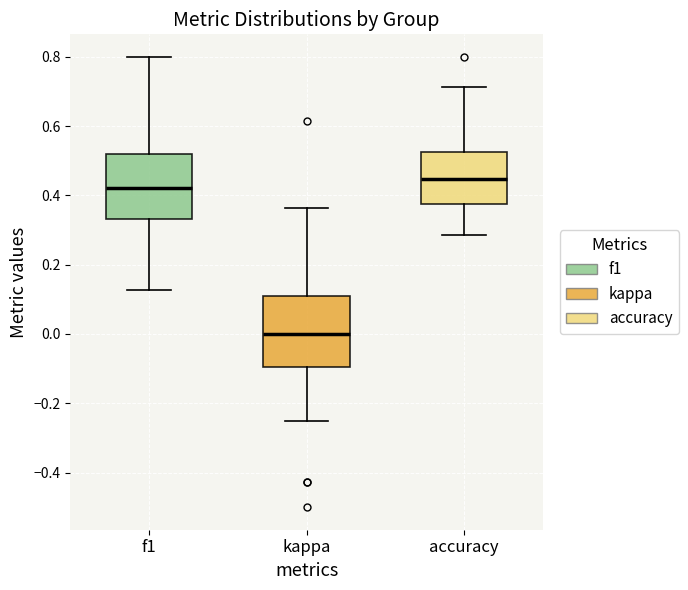

Which box's median line is the highest?

accuracy